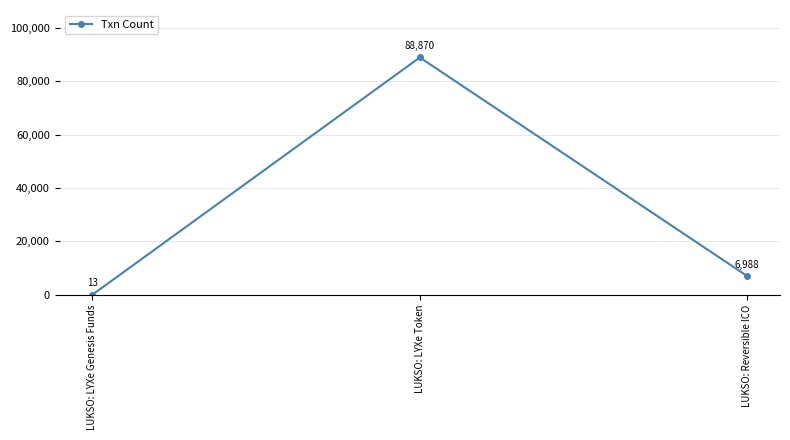

What is the smallest value displayed?

13